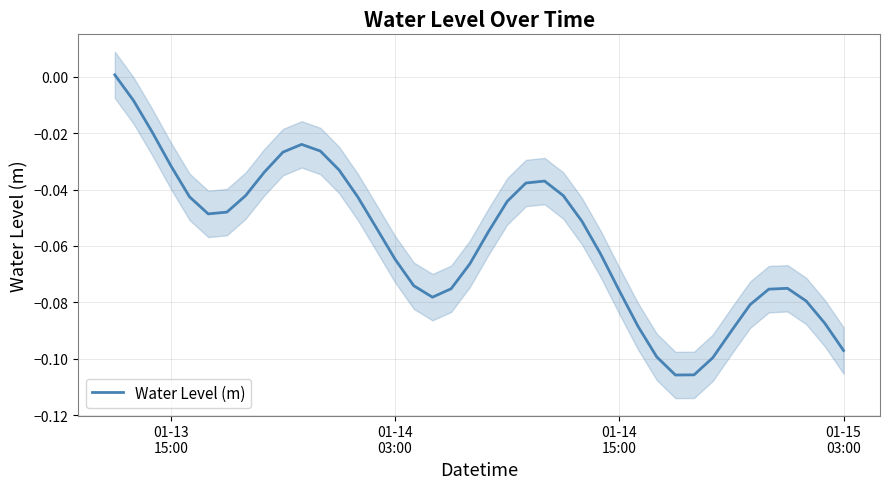

What is the difference between the maximum and minimum values?

0.1